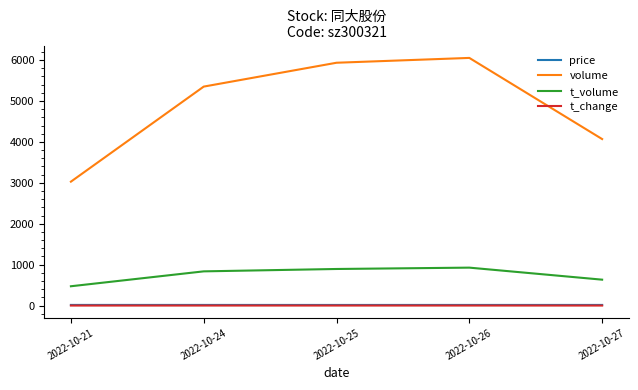

What is the maximum value shown in the chart?

6052.0